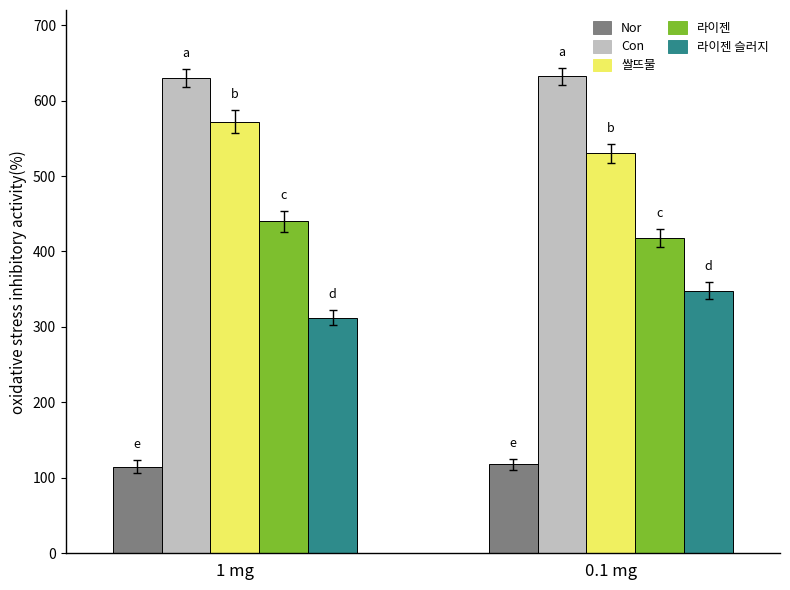

What value does the 라이젠 슬러지 series have at 0.1 mg, to the nearest 5?

350